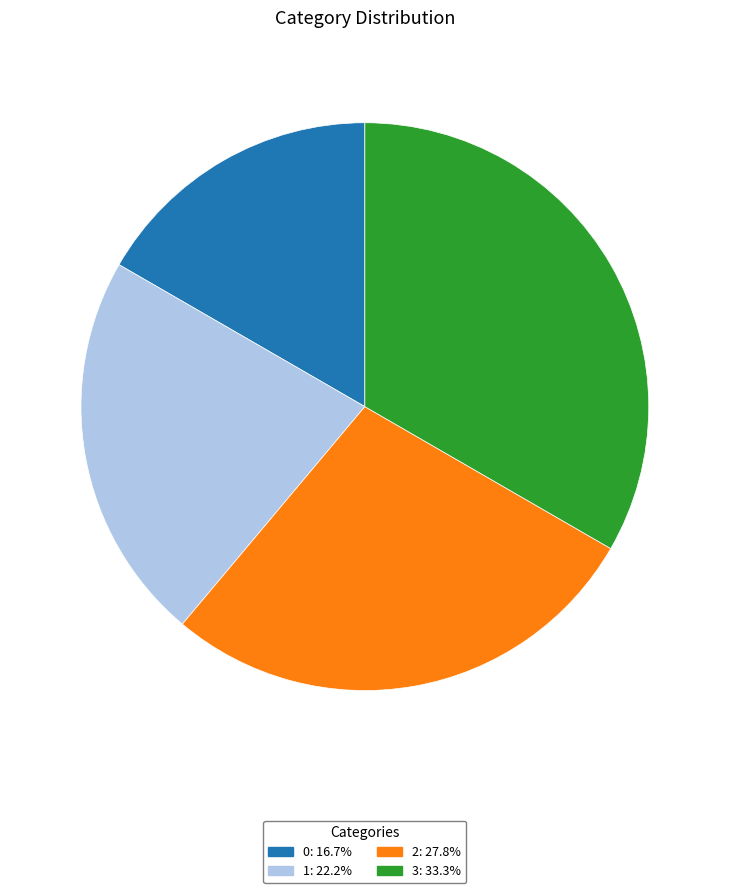

Does 1: 22.2% account for over 50% of the chart?

No